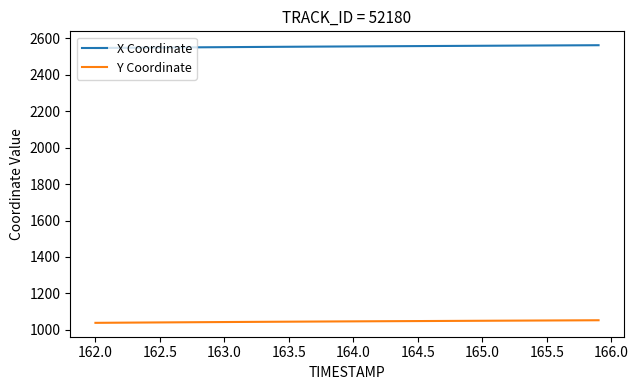

List the series in order of their peak value, highest first.

X Coordinate, Y Coordinate